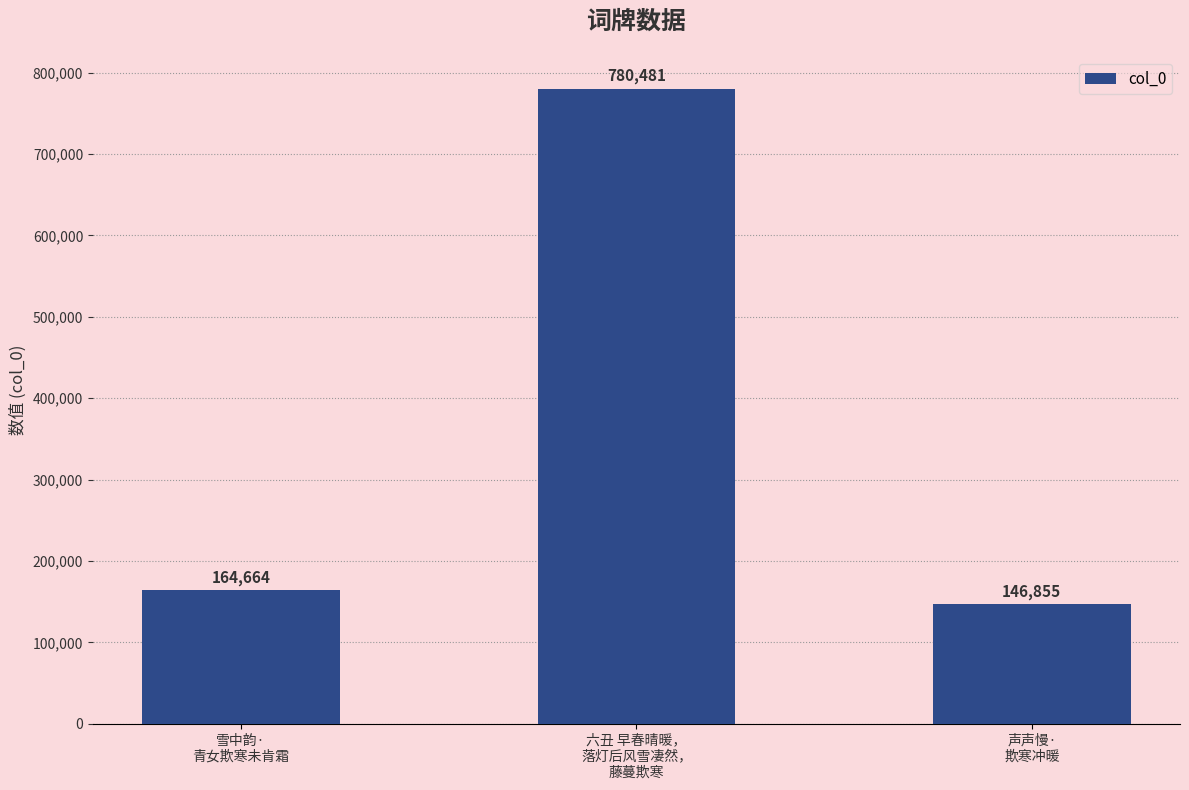

Reading left to right, transcribe all the data shown in this chart.

雪中韵·
青女欺寒未肯霜=164664	六丑 早春晴暖，
落灯后风雪凄然，
藤蔓欺寒=780481	声声慢·
欺寒冲暖=146855